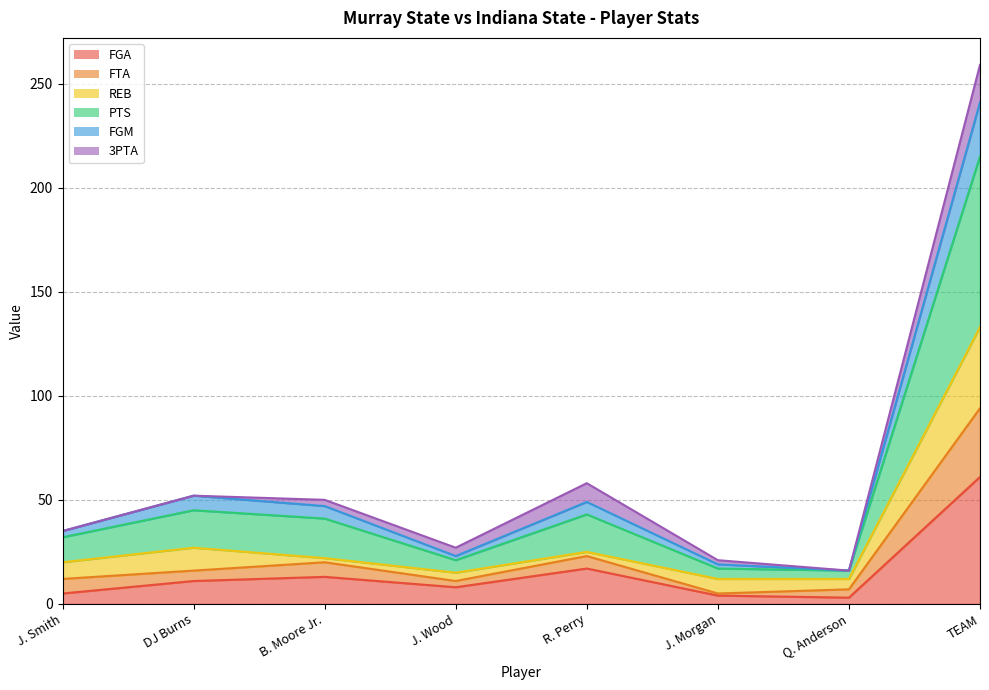

Does the chart display data point markers on the line(s)?

No